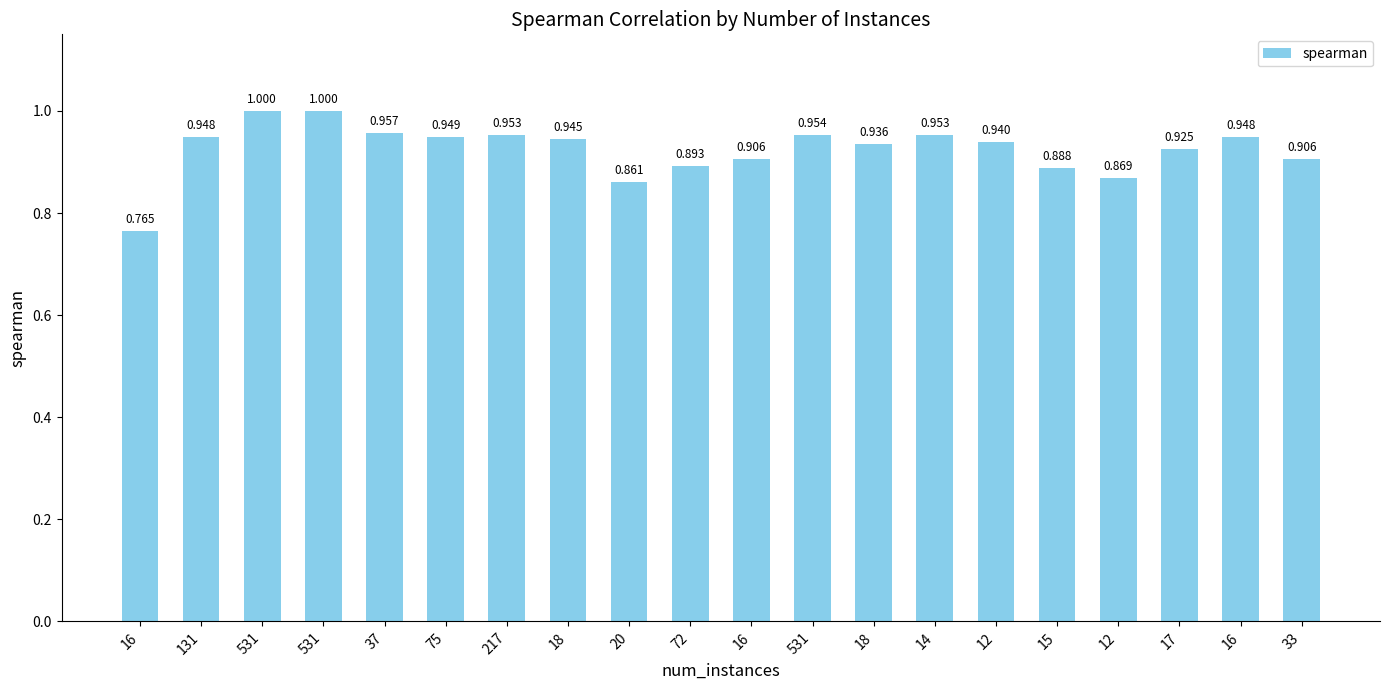

How many bars are there in total?

20